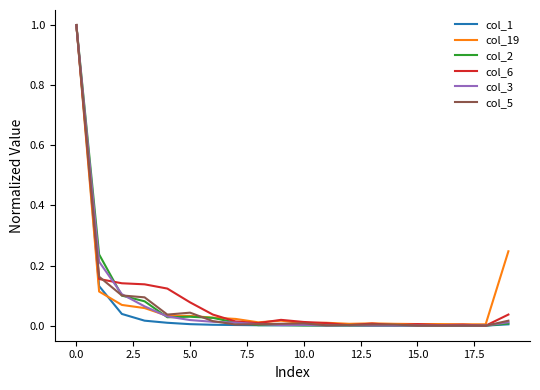

What is the highest value of the col_5 series?

1.0